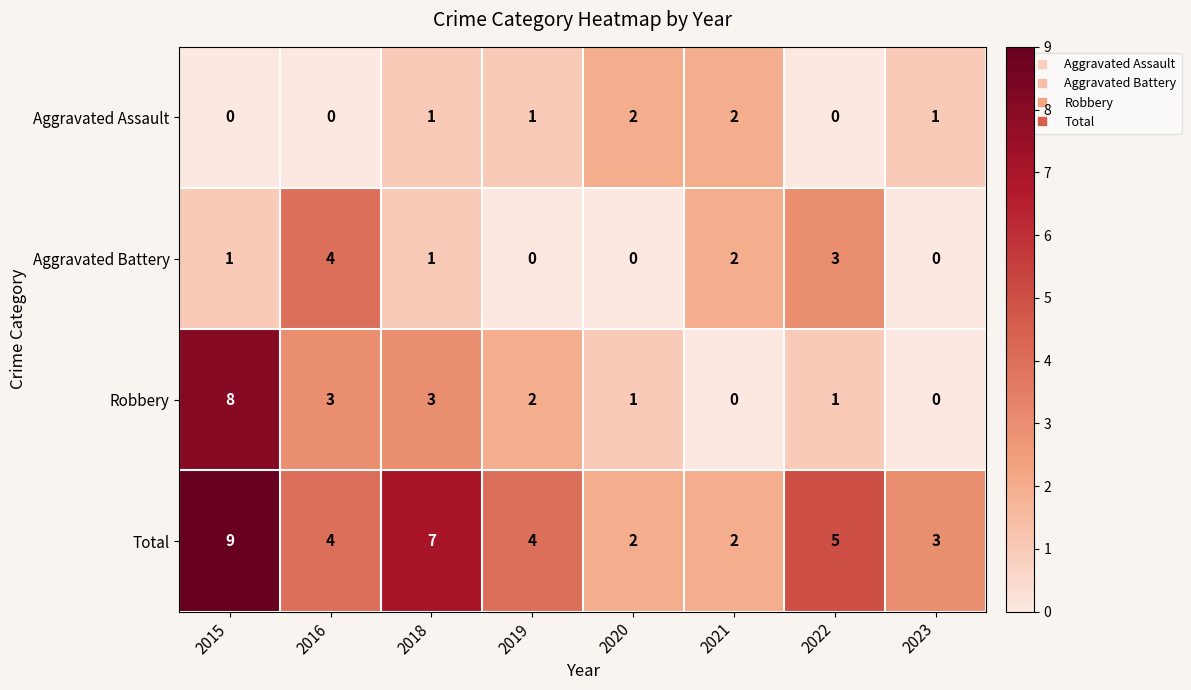

Count the number of data series in this chart.

4